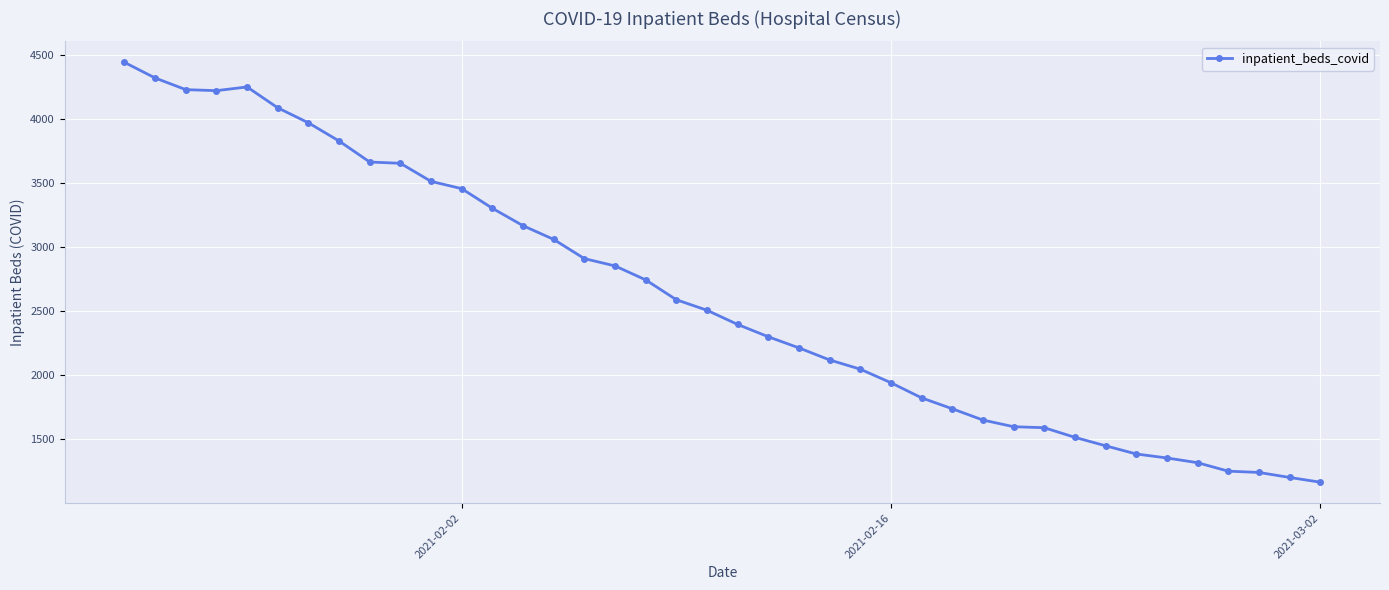

How many categories are shown in the chart?

40